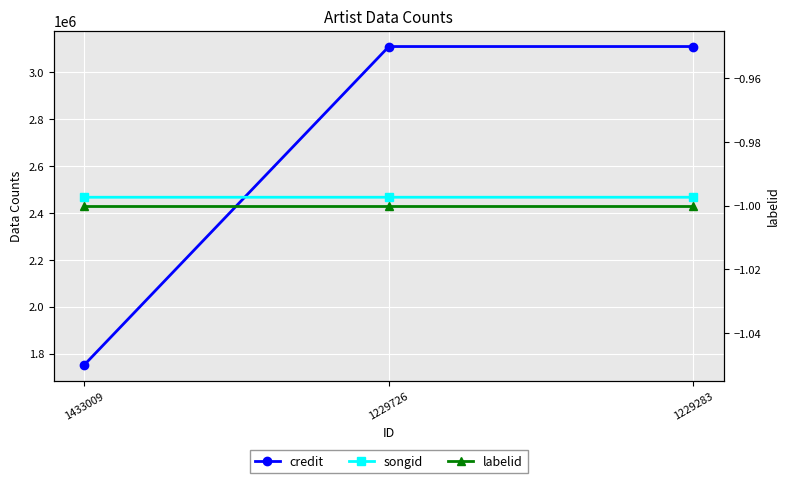

Which series has the widest spread of values?

credit